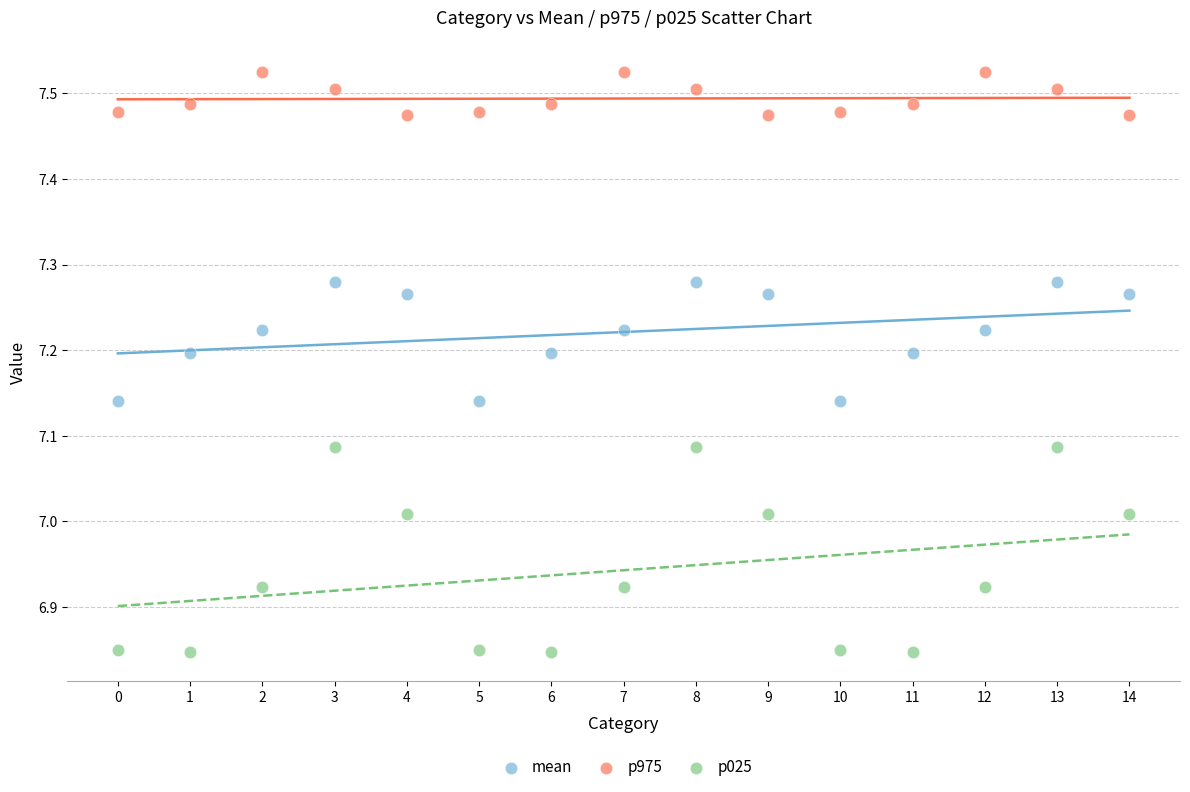

What are all the series names shown in the legend?

mean, p975, p025